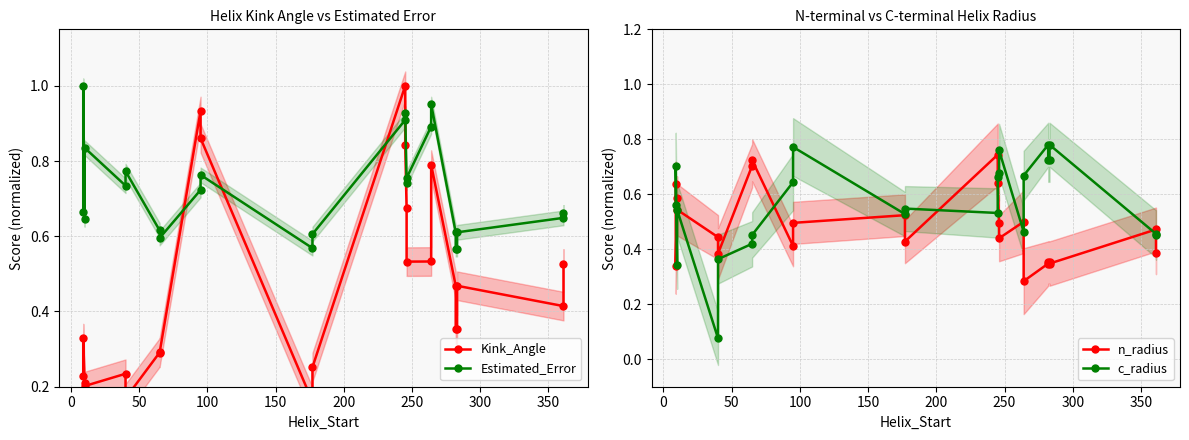

What is the minimum value for Estimated_Error?

0.6